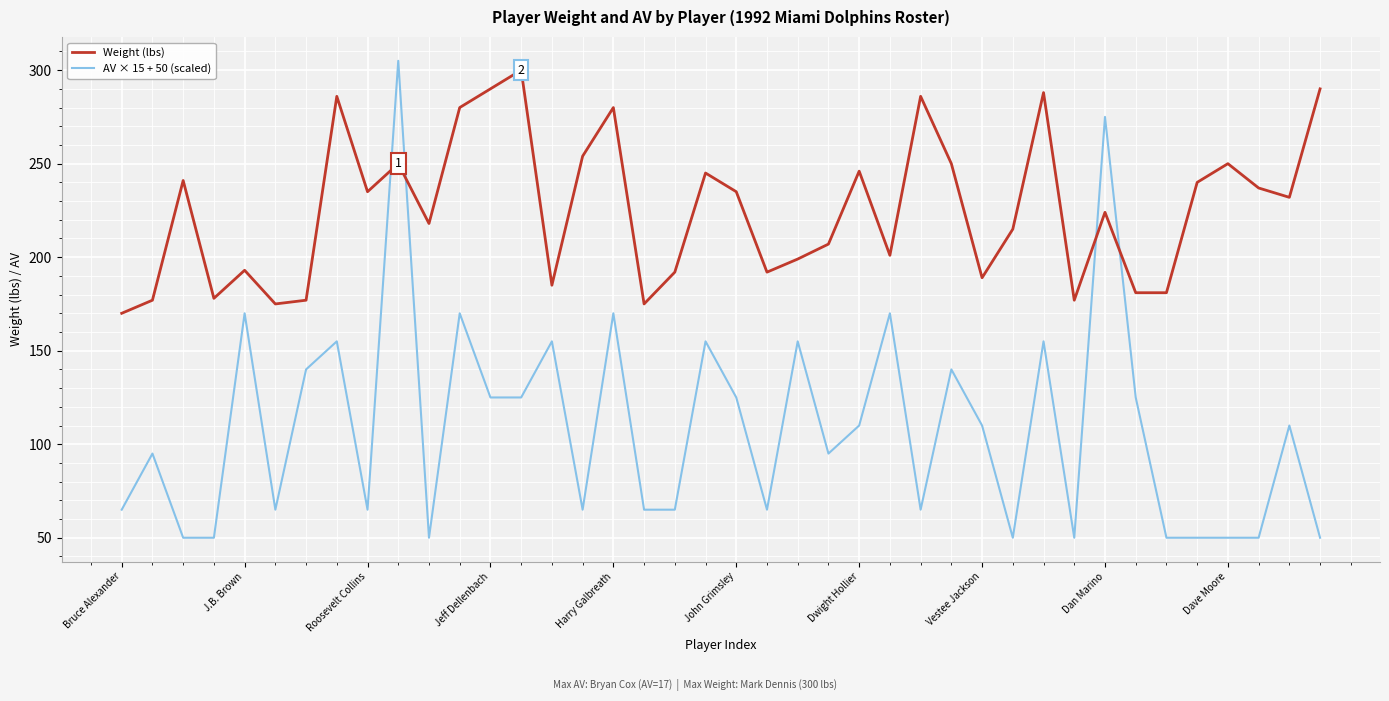

Count the number of categories in the chart.

40